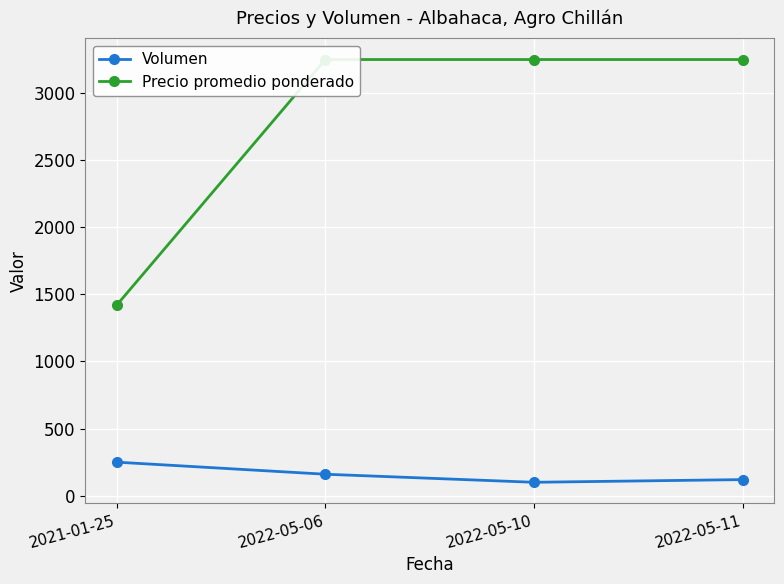

Between 2021-01-25 and 2022-05-11, which series saw the biggest shift?

Precio promedio ponderado